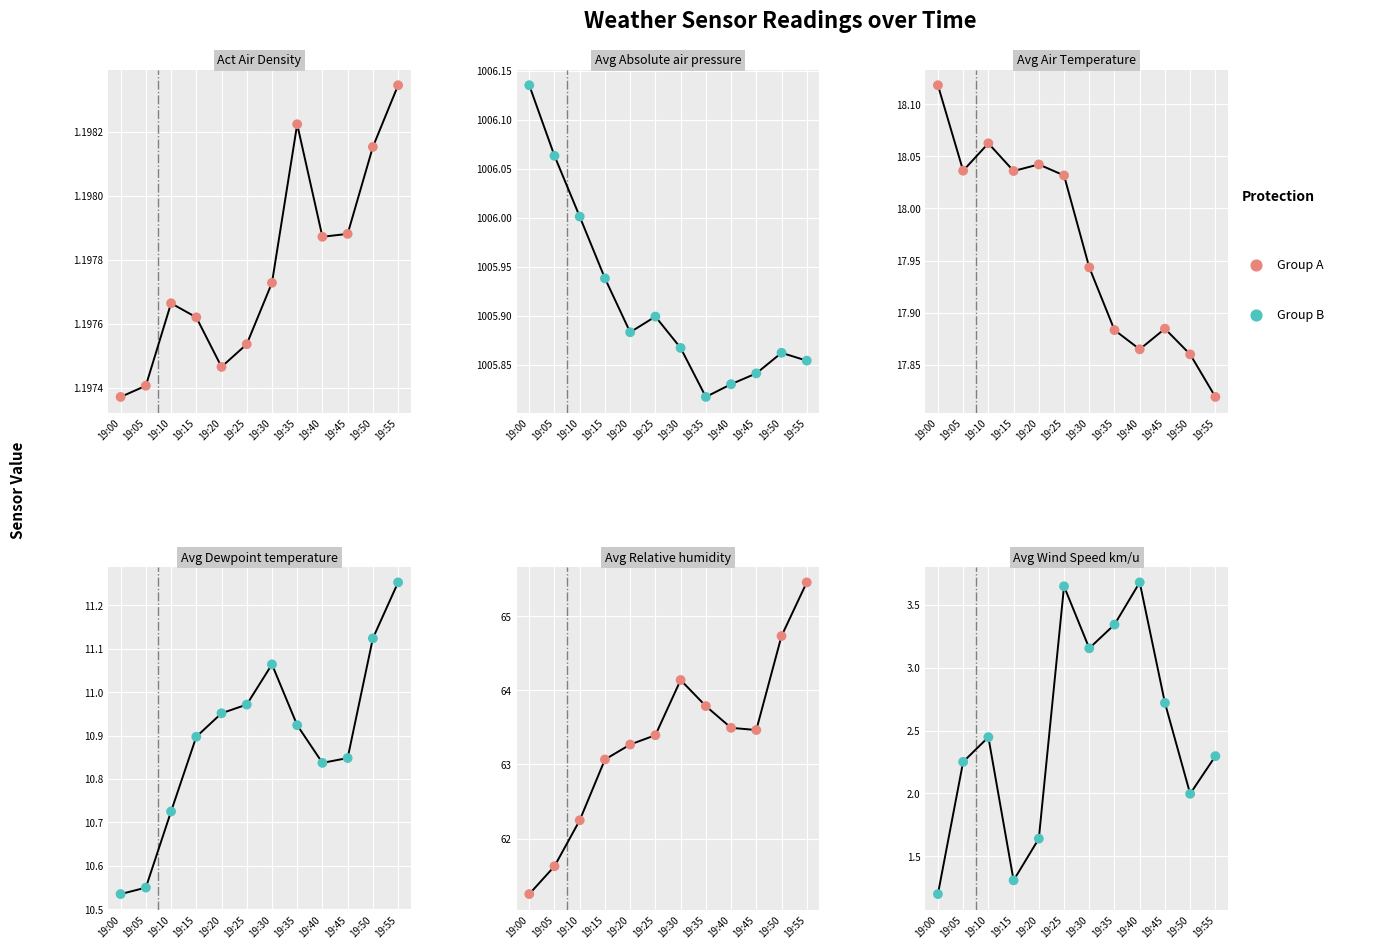

What is the total value across all series at 19:25?

1103.1